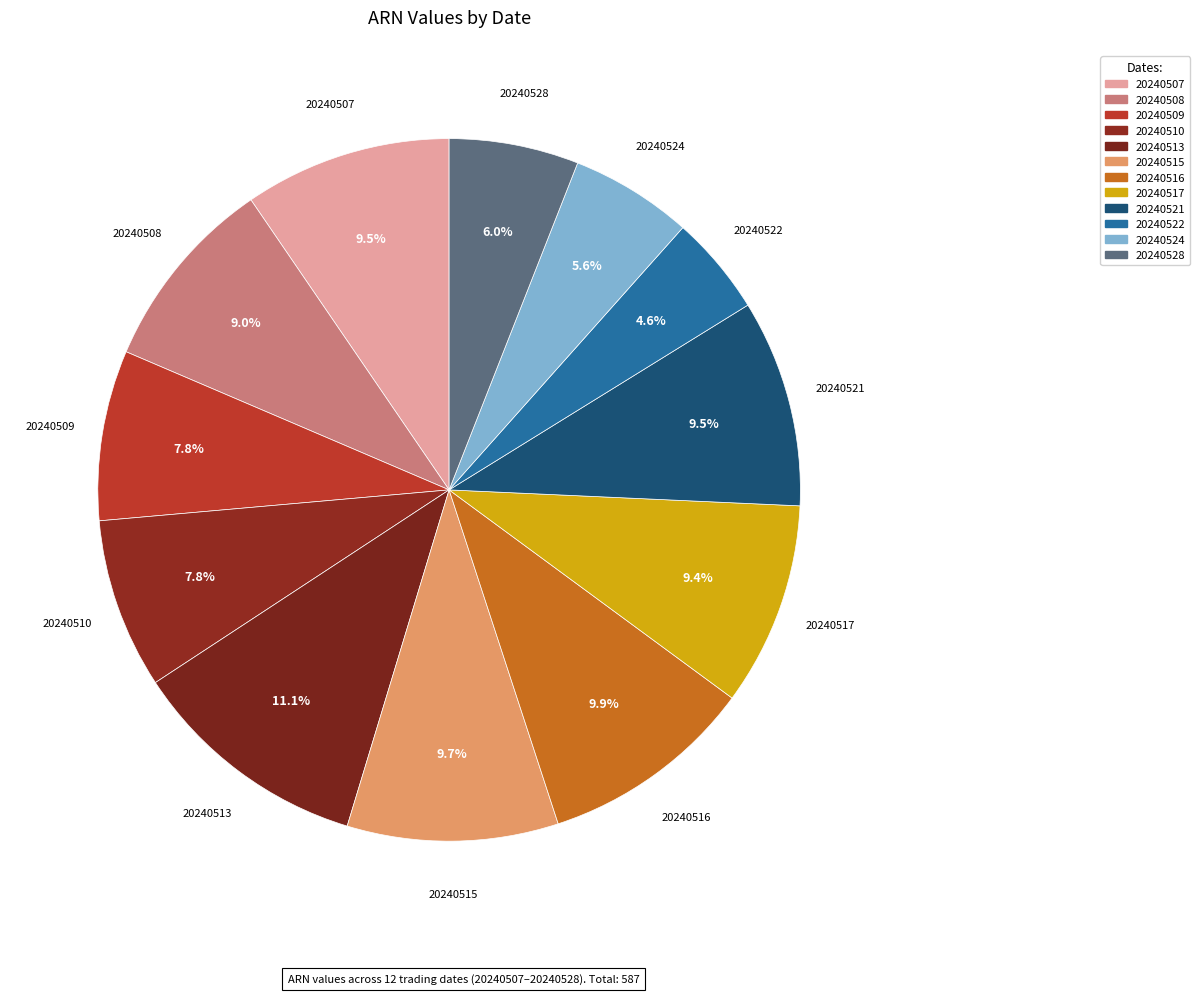

What is the smallest slice in the pie chart?

20240522